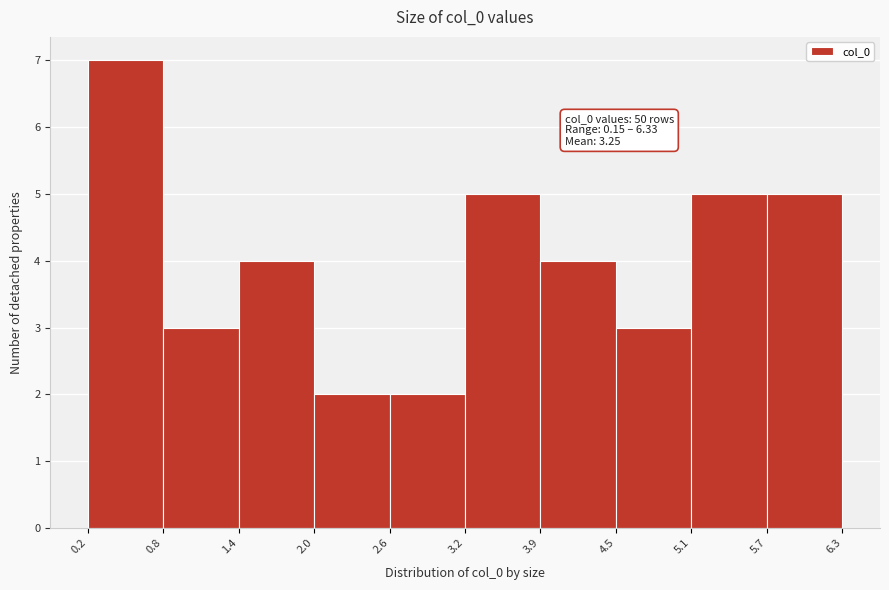

Which range on the x-axis has the tallest bar?

0.2 to 0.8